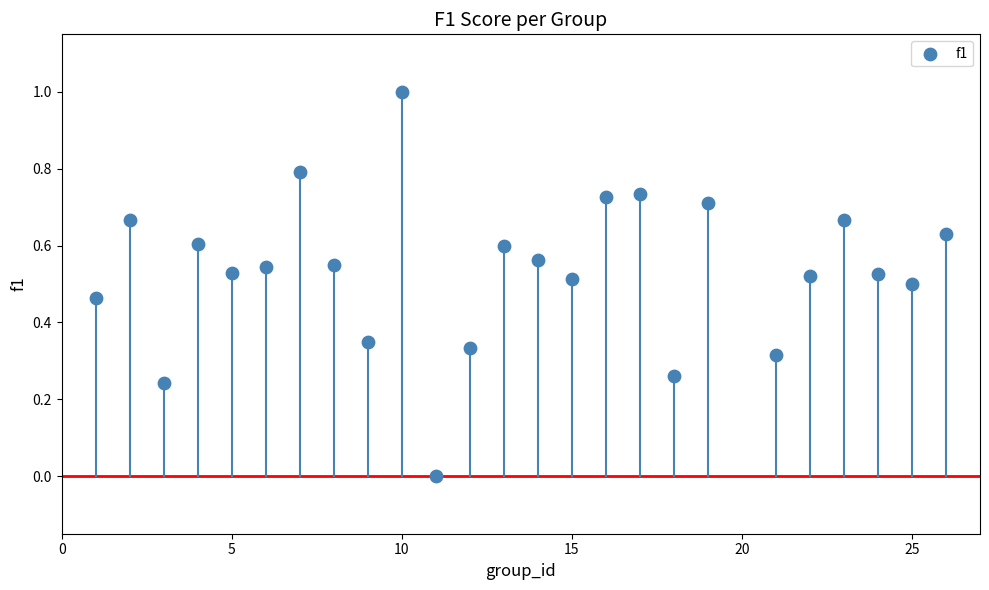

What is the range of X values (max minus min)?

25.0